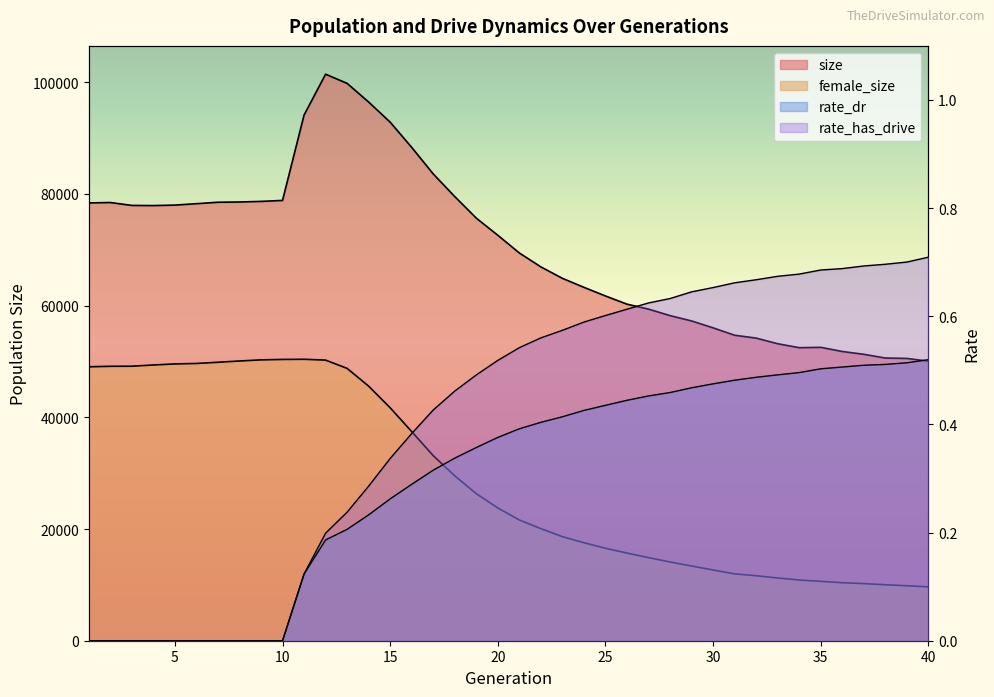

Which series has the largest range (max minus min)?

size